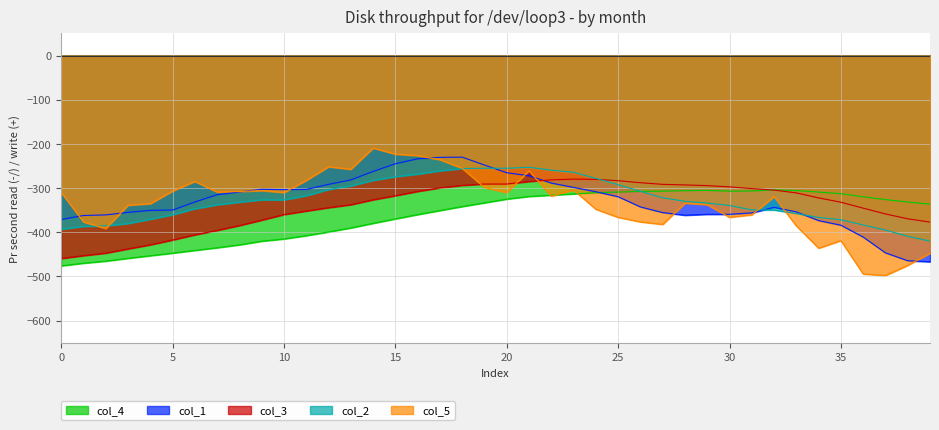

At which category does the chart reach its minimum across all series?

37